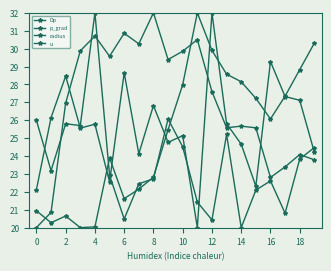

How many series are shown in this chart?

4